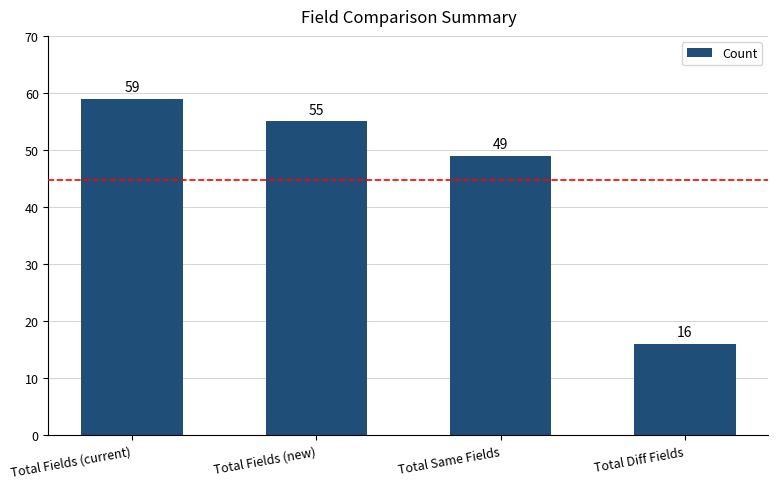

What is the smallest value displayed?

16